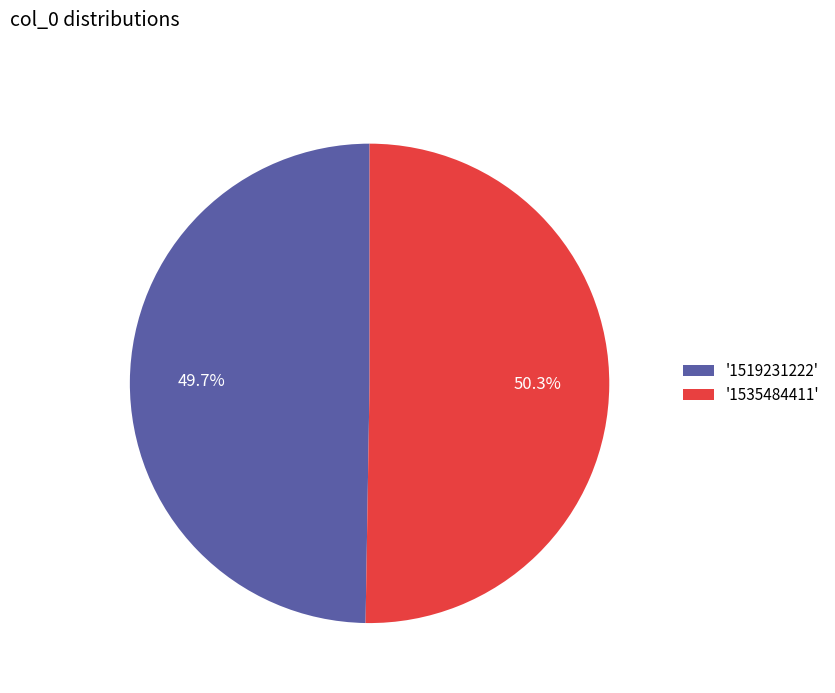

Count the number of slices in the pie.

2